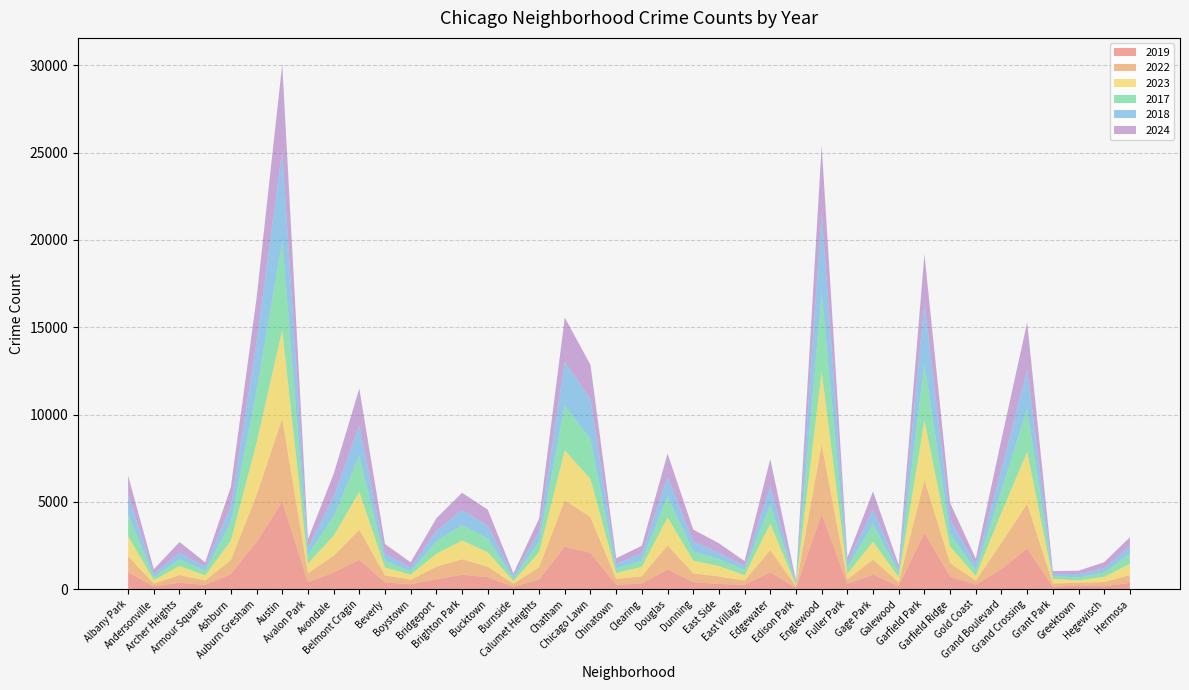

Reading right to left, list all the values displayed in this chart.

2019: Hermosa=365	Hegewisch=171	Greektown=220	Grant Park=138	Grand Crossing=2328	Grand Boulevard=1153	Gold Coast=261	Garfield Ridge=728	Garfield Park=3227	Galewood=189	Gage Park=825	Fuller Park=308	Englewood=4310	Edison Park=77	Edgewater=972	East Village=248	East Side=298	Dunning=406	Douglas=1140	Clearing=322	Chinatown=253	Chicago Lawn=2079	Chatham=2441	Calumet Heights=561	Burnside=142	Bucktown=694	Brighton Park=828	Bridgeport=568	Boystown=287	Beverly=385	Belmont Cragin=1687	Avondale=957	Avalon Park=405	Austin=5008	Auburn Gresham=2700	Ashburn=872	Armour Square=249	Archer Heights=368	Andersonville=166	Albany Park=968
2022: Hermosa=442	Hegewisch=240	Greektown=154	Grant Park=192	Grand Crossing=2566	Grand Boulevard=1504	Gold Coast=236	Garfield Ridge=766	Garfield Park=3035	Galewood=210	Gage Park=870	Fuller Park=263	Englewood=3980	Edison Park=99	Edgewater=1269	East Village=250	East Side=434	Dunning=504	Douglas=1379	Clearing=422	Chinatown=338	Chicago Lawn=2056	Chatham=2650	Calumet Heights=698	Burnside=175	Bucktown=599	Brighton Park=888	Bridgeport=722	Boystown=258	Beverly=414	Belmont Cragin=1719	Avondale=953	Avalon Park=522	Austin=4763	Auburn Gresham=2698	Ashburn=797	Armour Square=251	Archer Heights=440	Andersonville=157	Albany Park=926
2023: Hermosa=645	Hegewisch=297	Greektown=129	Grant Park=261	Grand Crossing=2971	Grand Boulevard=1734	Gold Coast=268	Garfield Ridge=949	Garfield Park=3397	Galewood=285	Gage Park=1028	Fuller Park=313	Englewood=4175	Edison Park=71	Edgewater=1513	East Village=305	East Side=592	Dunning=730	Douglas=1588	Clearing=537	Chinatown=335	Chicago Lawn=2174	Chatham=2862	Calumet Heights=860	Burnside=146	Bucktown=829	Brighton Park=1073	Bridgeport=739	Boystown=288	Beverly=442	Belmont Cragin=2165	Avondale=1152	Avalon Park=542	Austin=5064	Auburn Gresham=2988	Ashburn=1106	Armour Square=291	Archer Heights=515	Andersonville=201	Albany Park=1138
2017: Hermosa=589	Hegewisch=246	Greektown=176	Grant Park=154	Grand Crossing=2456	Grand Boulevard=1281	Gold Coast=311	Garfield Ridge=743	Garfield Park=3257	Galewood=265	Gage Park=1019	Fuller Park=365	Englewood=4471	Edison Park=87	Edgewater=1082	East Village=296	East Side=397	Dunning=531	Douglas=1201	Clearing=360	Chinatown=253	Chicago Lawn=2288	Chatham=2566	Calumet Heights=620	Burnside=145	Bucktown=795	Brighton Park=879	Bridgeport=697	Boystown=188	Beverly=403	Belmont Cragin=2066	Avondale=1107	Avalon Park=508	Austin=5096	Auburn Gresham=2973	Ashburn=1053	Armour Square=250	Archer Heights=391	Andersonville=171	Albany Park=1252
2018: Hermosa=444	Hegewisch=240	Greektown=185	Grant Park=141	Grand Crossing=2249	Grand Boulevard=1205	Gold Coast=342	Garfield Ridge=789	Garfield Park=3486	Galewood=202	Gage Park=817	Fuller Park=289	Englewood=4608	Edison Park=75	Edgewater=1063	East Village=230	East Side=354	Dunning=571	Douglas=1131	Clearing=409	Chinatown=273	Chicago Lawn=2280	Chatham=2513	Calumet Heights=554	Burnside=160	Bucktown=704	Brighton Park=870	Bridgeport=616	Boystown=224	Beverly=386	Belmont Cragin=1738	Avondale=1142	Avalon Park=401	Austin=5163	Auburn Gresham=2787	Ashburn=924	Armour Square=248	Archer Heights=374	Andersonville=184	Albany Park=1117
2024: Hermosa=495	Hegewisch=352	Greektown=194	Grant Park=151	Grand Crossing=2715	Grand Boulevard=1711	Gold Coast=337	Garfield Ridge=973	Garfield Park=2788	Galewood=231	Gage Park=1038	Fuller Park=269	Englewood=3874	Edison Park=97	Edgewater=1553	East Village=281	East Side=555	Dunning=675	Douglas=1330	Clearing=441	Chinatown=320	Chicago Lawn=1973	Chatham=2526	Calumet Heights=751	Burnside=140	Bucktown=938	Brighton Park=986	Bridgeport=720	Boystown=296	Beverly=559	Belmont Cragin=2118	Avondale=1286	Avalon Park=484	Austin=4976	Auburn Gresham=2521	Ashburn=1111	Armour Square=251	Archer Heights=616	Andersonville=263	Albany Park=1104